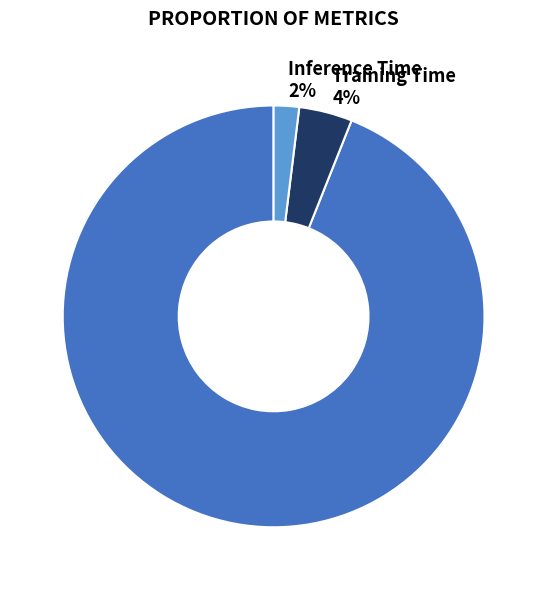

Which slice is the smallest?

Inference Time